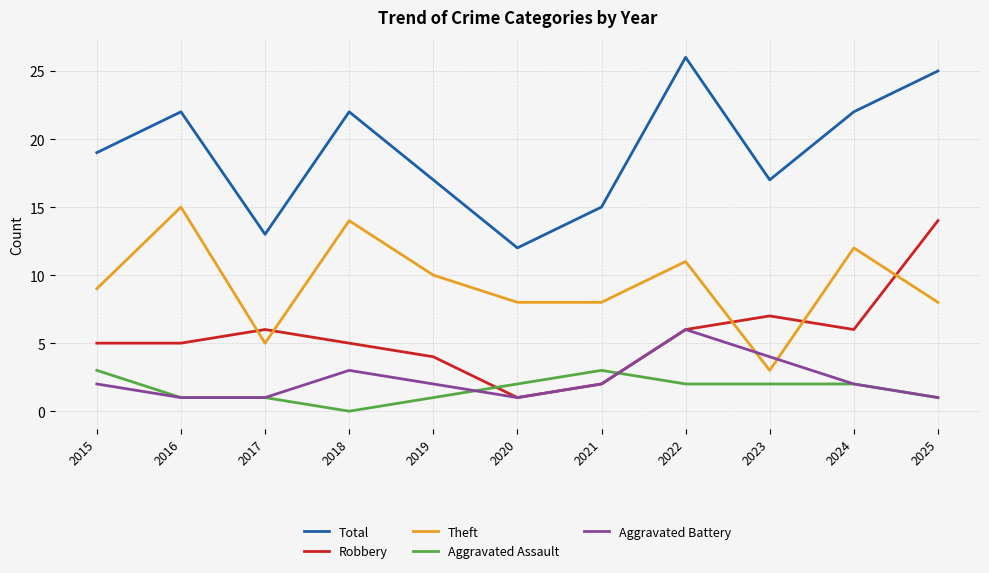

The Theft series shows 8 at 2021. True or false?

True